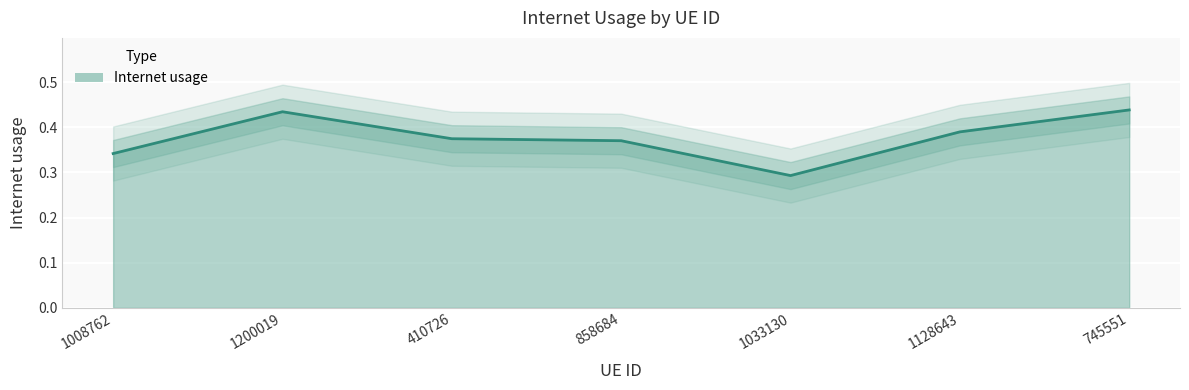

Rank the categories by value from lowest to highest.

1033130, 1008762, 858684, 410726, 1128643, 1200019, 745551